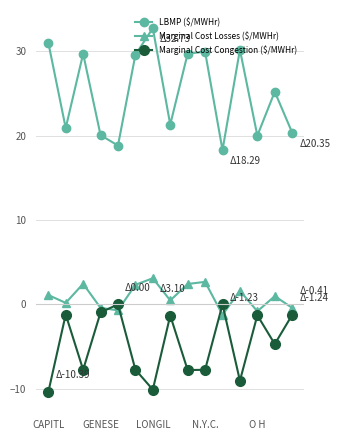

Which series has the largest total across all categories?

LBMP ($/MWHr)